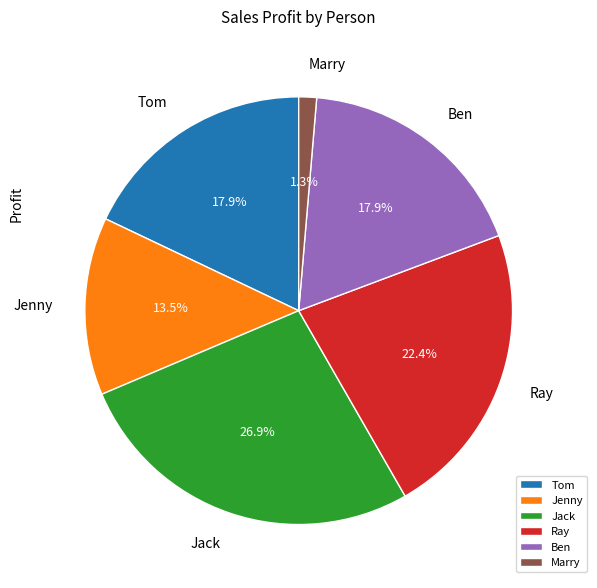

Between Jenny and Ray, which is larger?

Ray